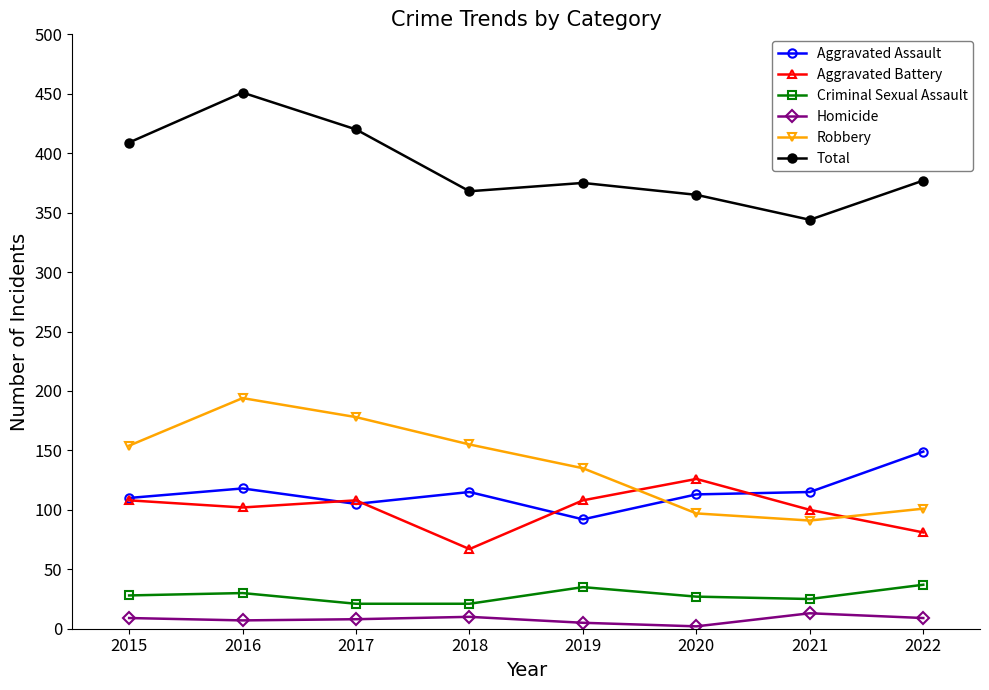

The Aggravated Assault series shows 171 at 2018. True or false?

False